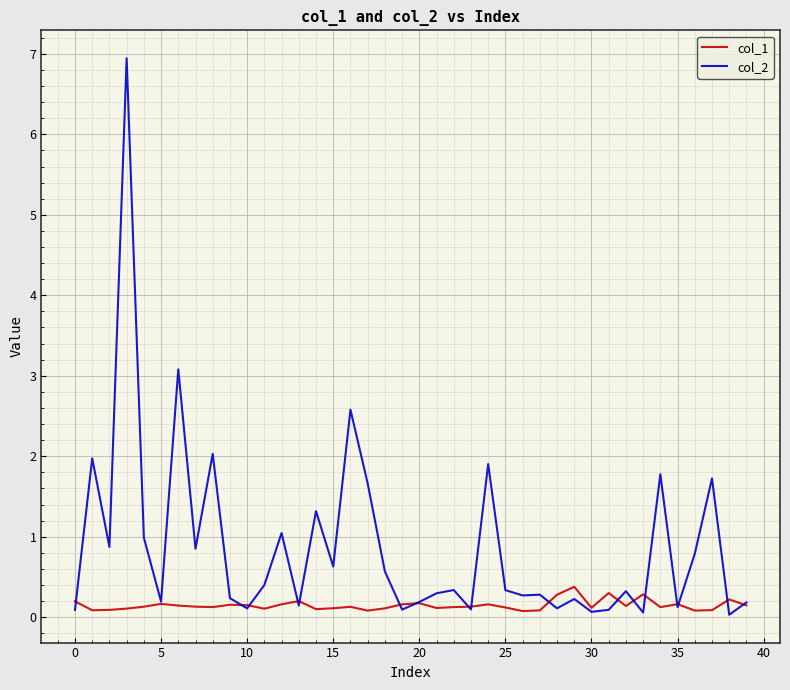

What is the maximum value for col_1?

0.4